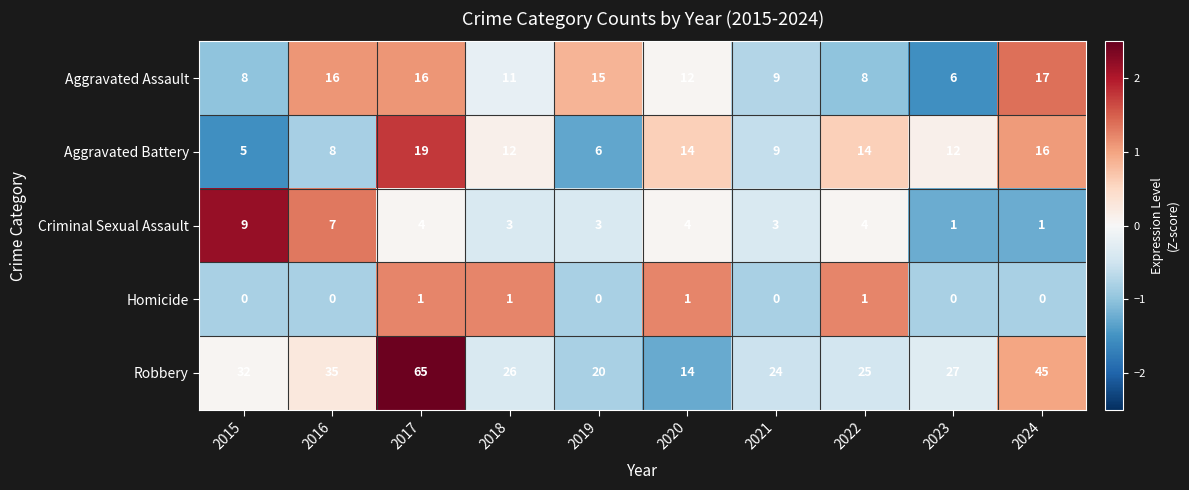

At how many categories does at least one series exceed 8?

10